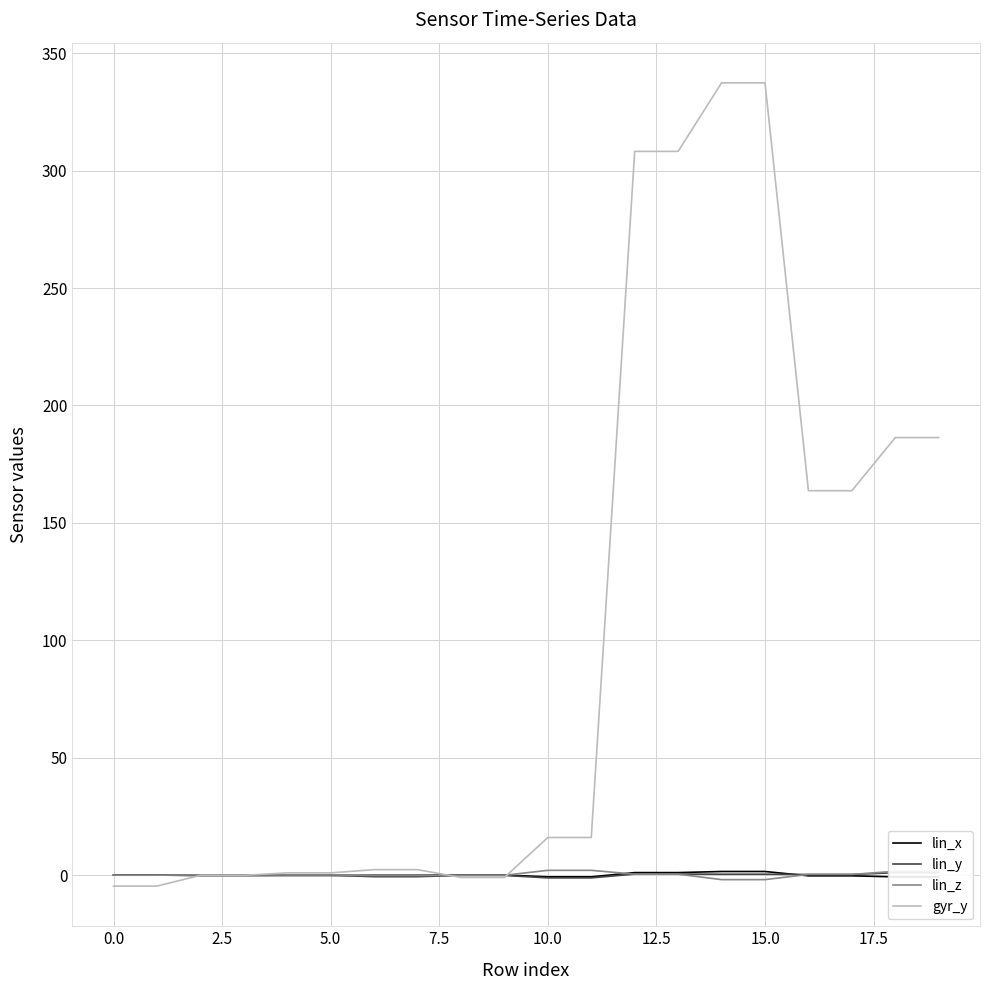

Which has a higher value, 13 or 17?

13